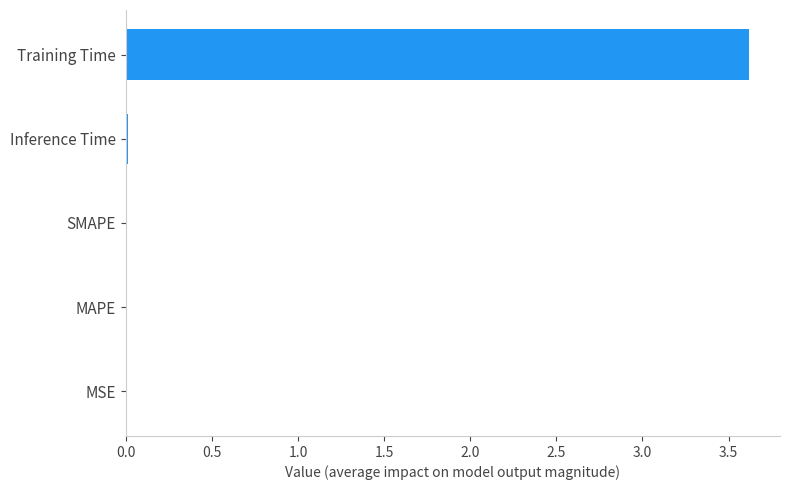

The value at MSE is 0.0. True or false?

True